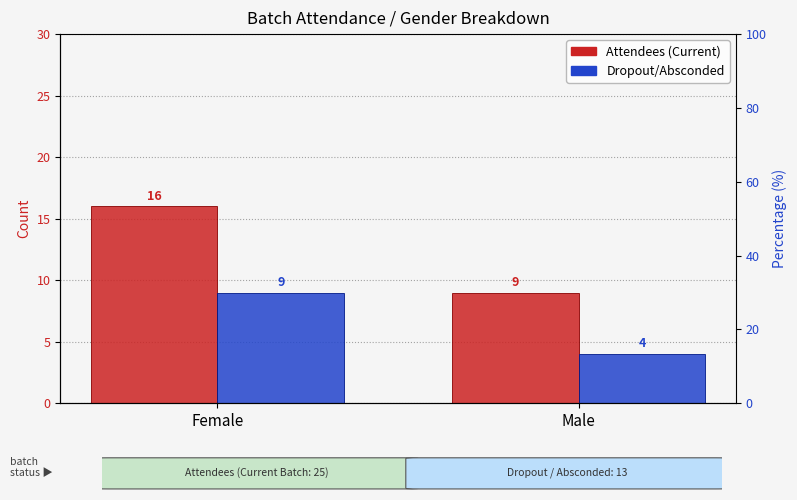

Reading left to right, what are all the values shown in this chart?

Attendees (Current): 16	9
Dropout/Absconded: 9	4